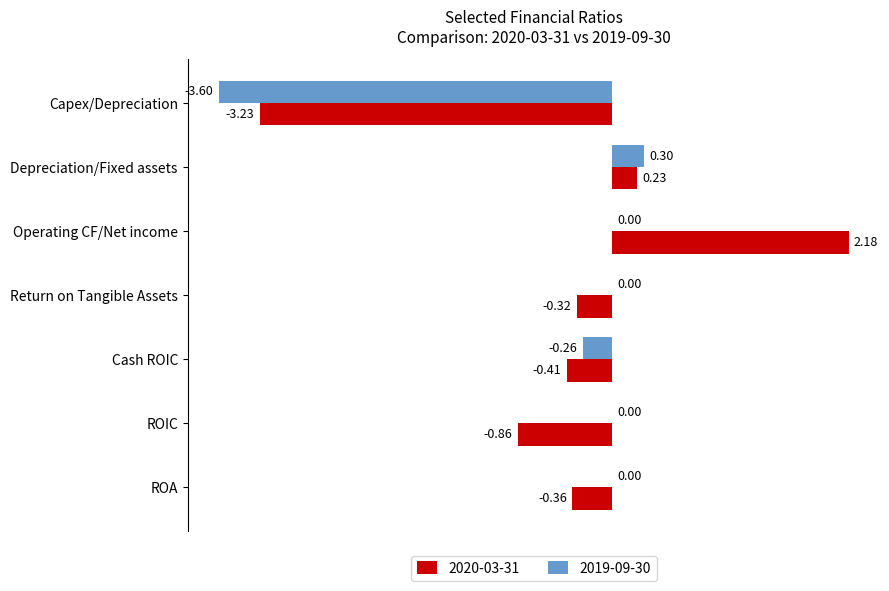

What is the sum of the 2020-03-31 values at ROIC and Capex/Depreciation?

-4.1